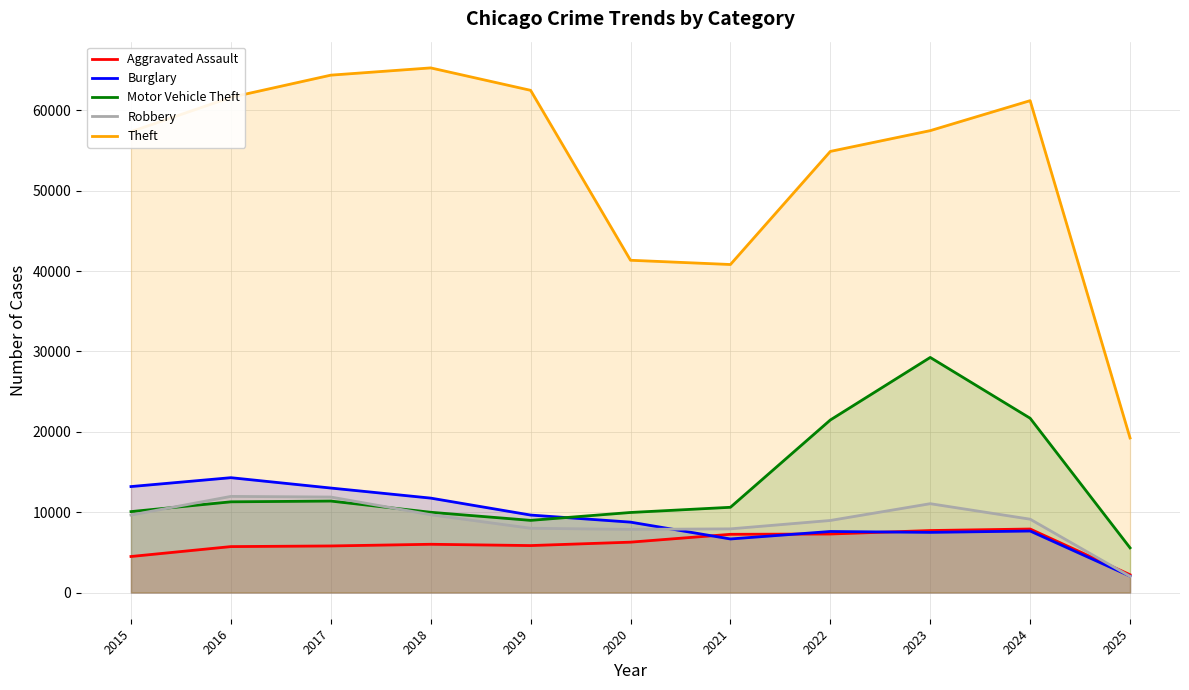

The value of Robbery at 2016 is 2521. True or false?

False